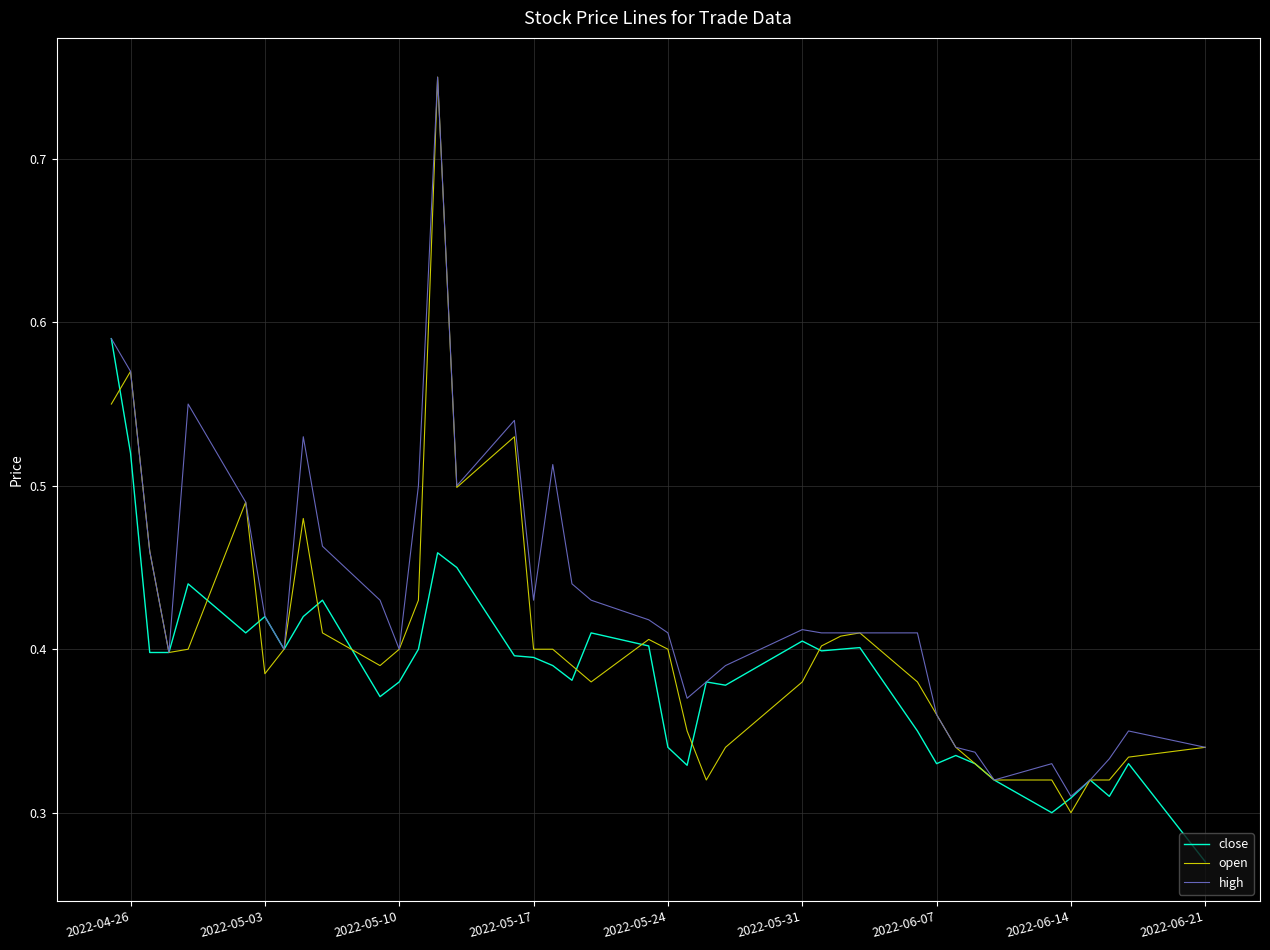

How many lines are shown in the chart?

3